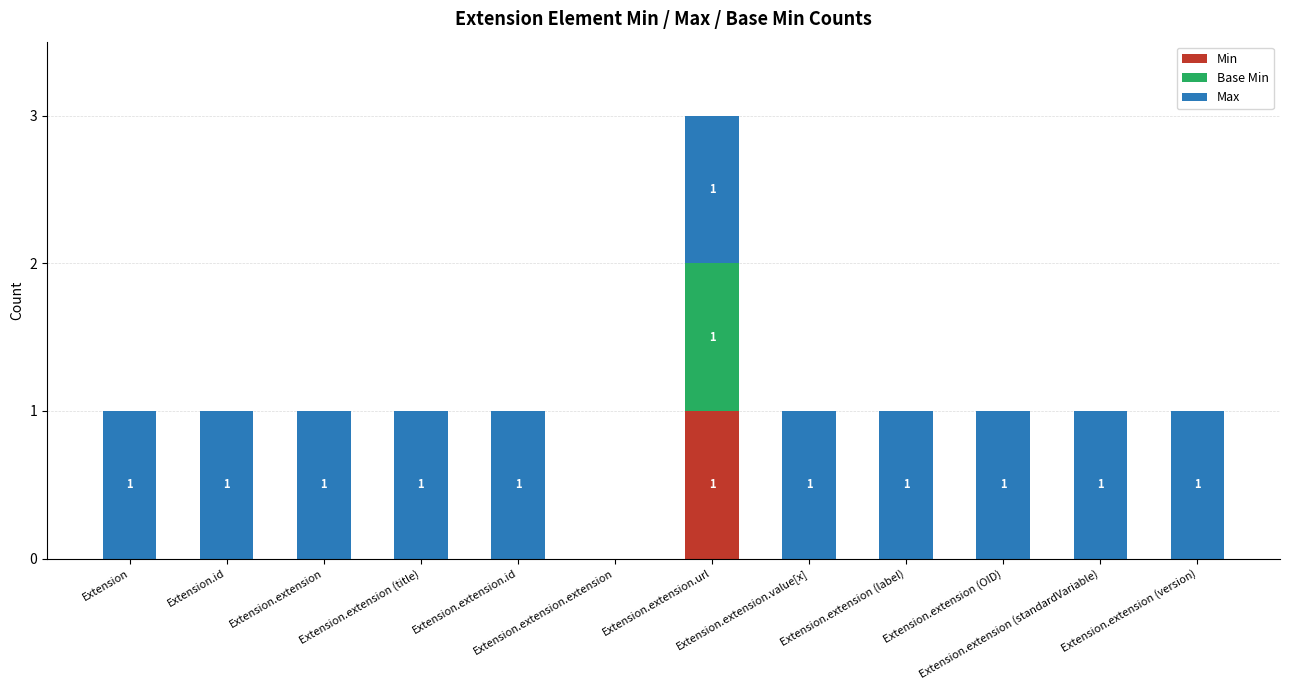

Between Extension and Extension.extension (version), which series saw the biggest shift?

Min